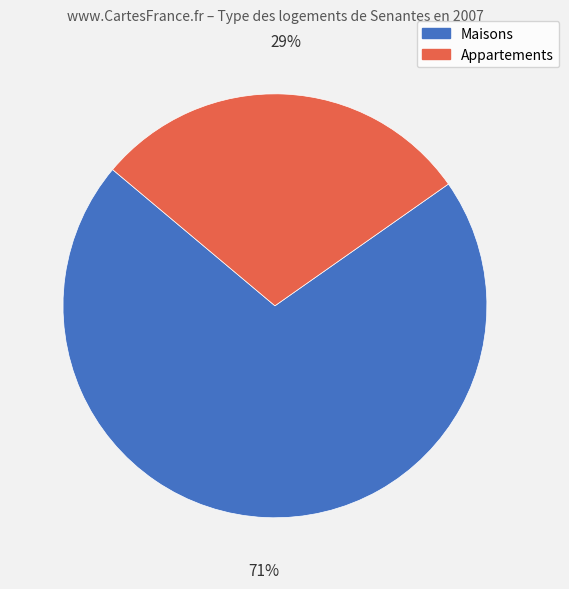

True or false: Appartements accounts for 29% of the total.

True